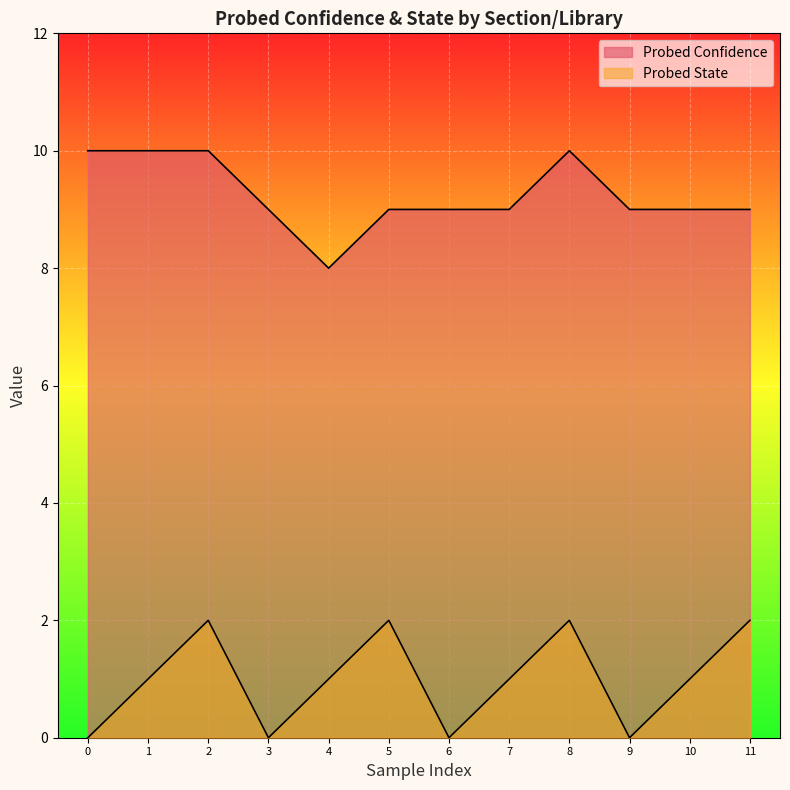

At which category is the sum across all series the highest?

2